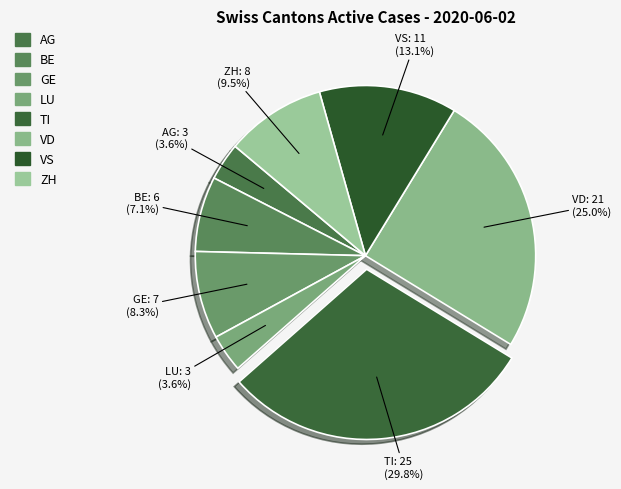

Is it true that BE is 7% of the pie?

True